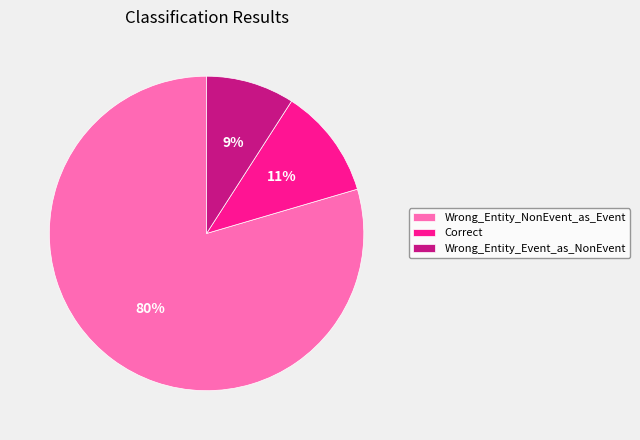

To the nearest percent, what portion does Wrong_Entity_NonEvent_as_Event represent?

80%